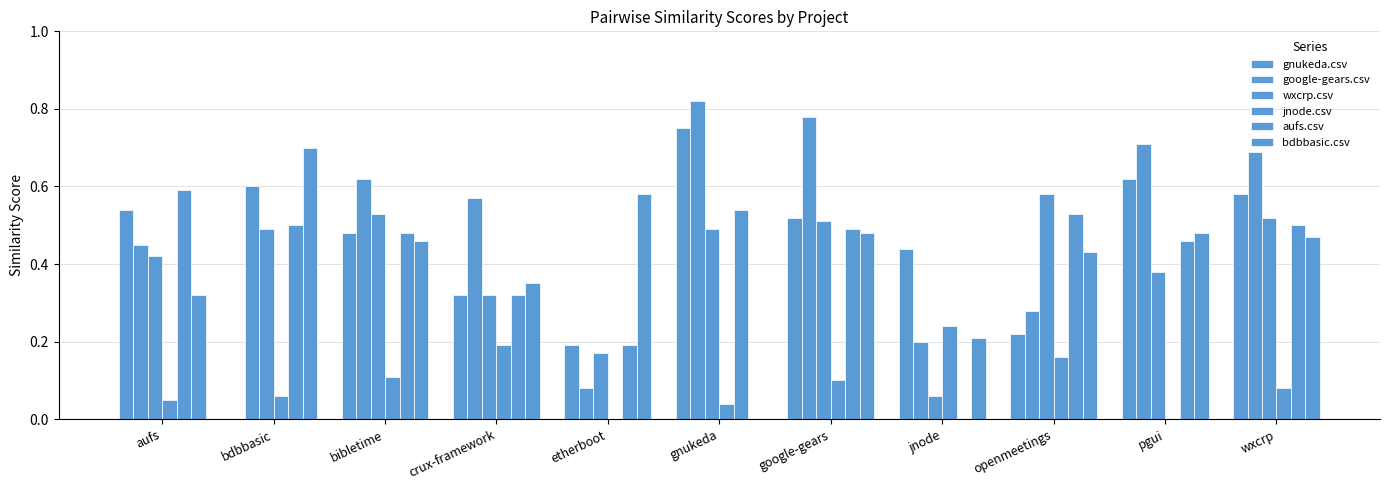

How many distinct data groups are displayed?

6